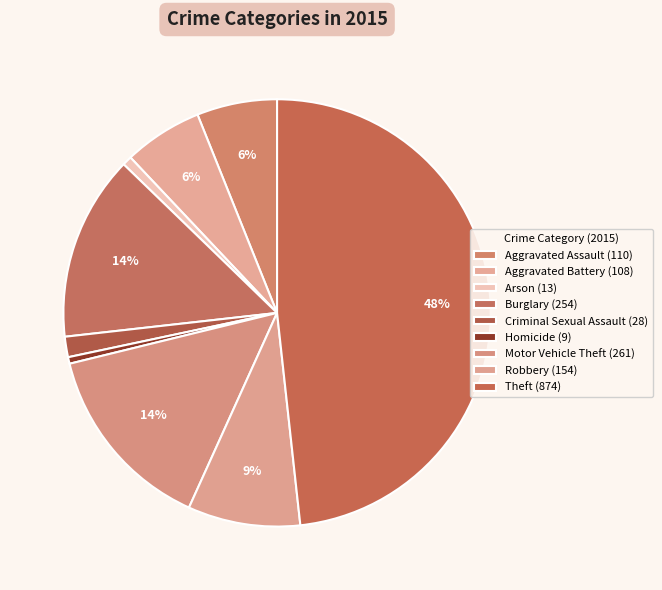

How many segments does this pie chart have?

9